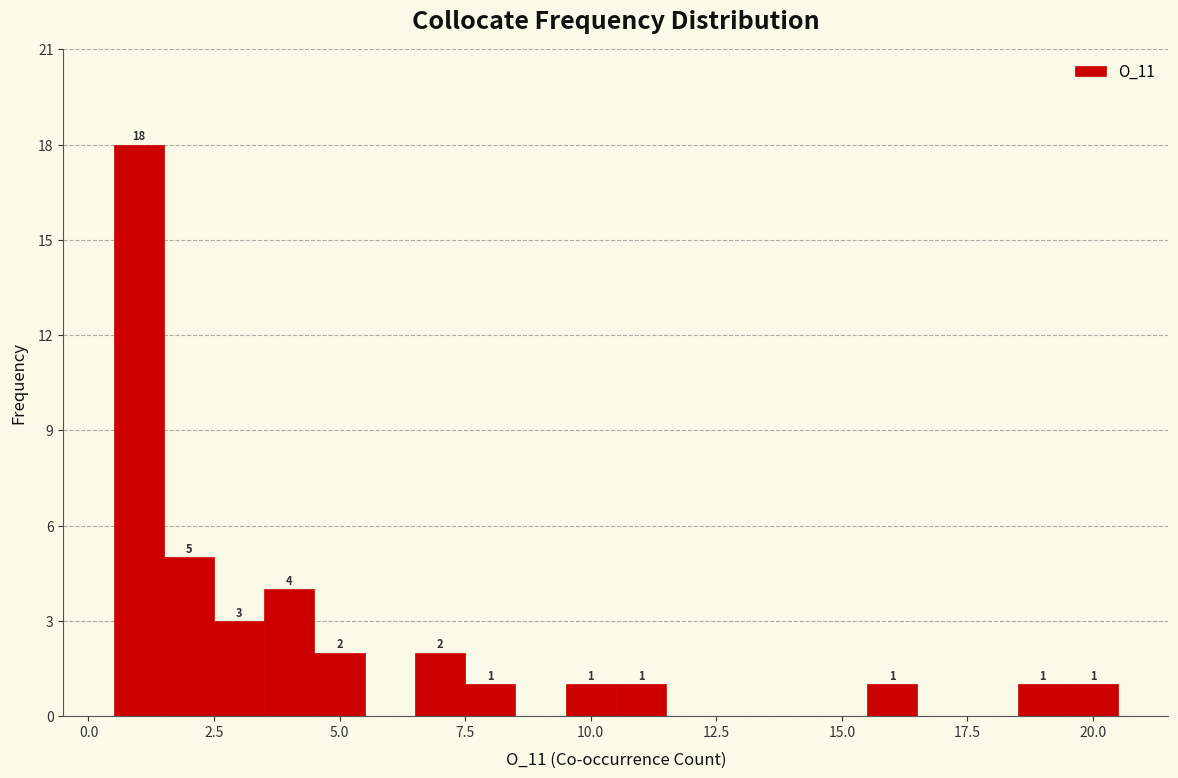

Read against the x-axis, roughly where is the centre of the tallest bar?

1.0